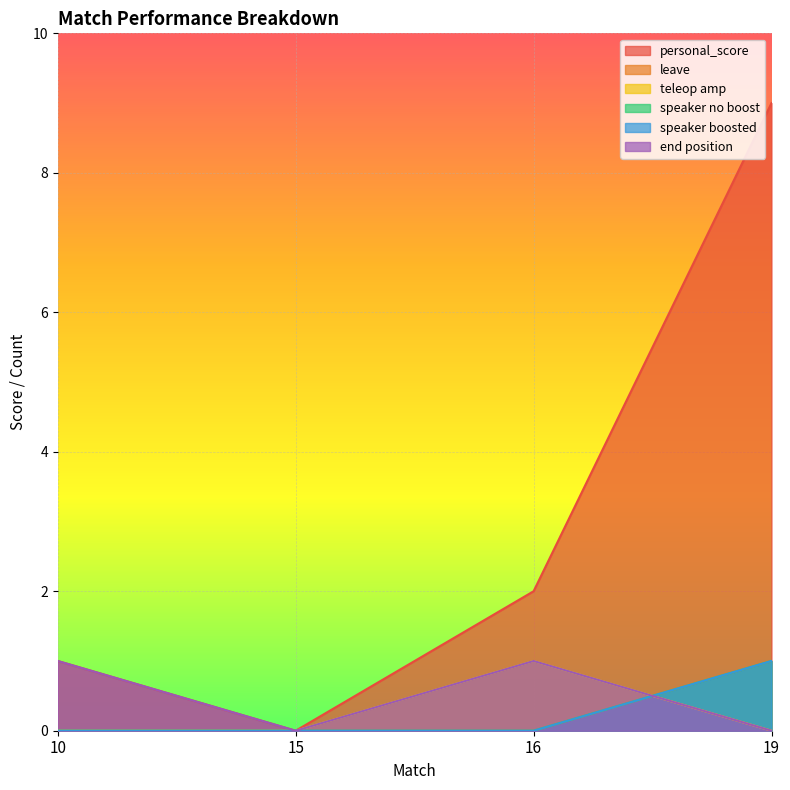

Which category has the highest value in the speaker boosted series?

19